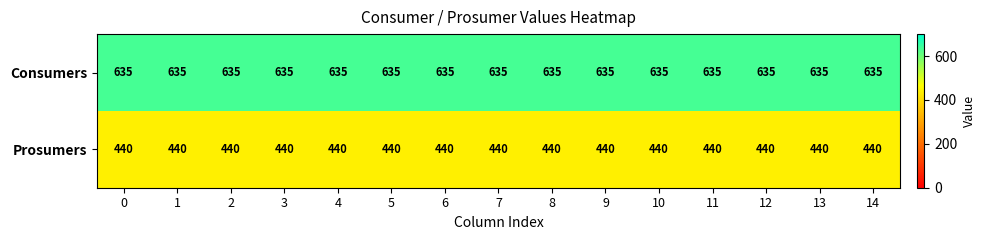

What is the sum of all Prosumers values?

6600